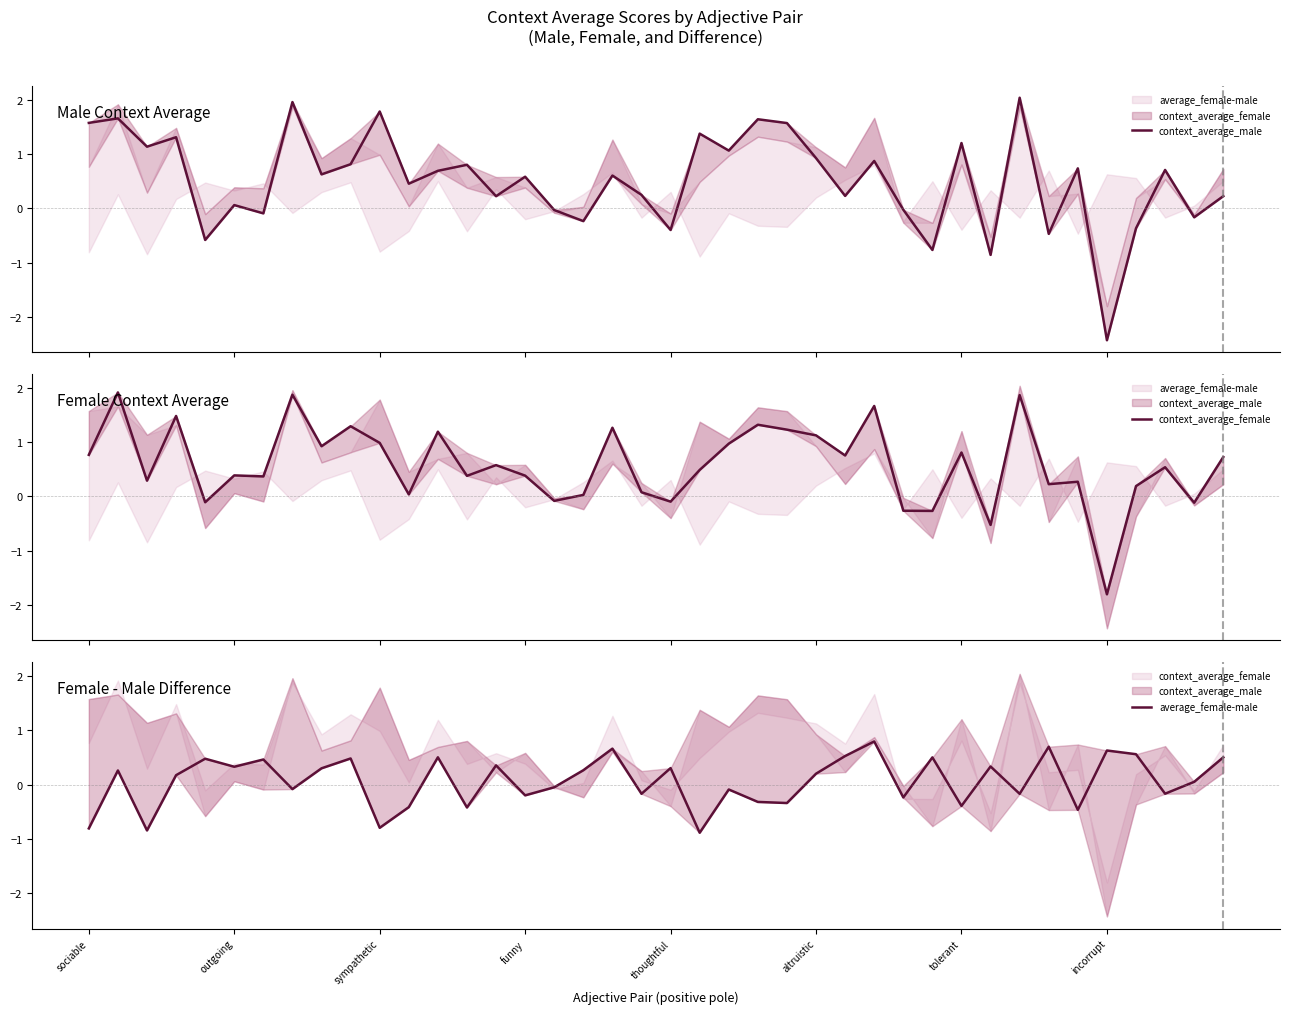

Which series has the largest total across all categories?

context_average_female